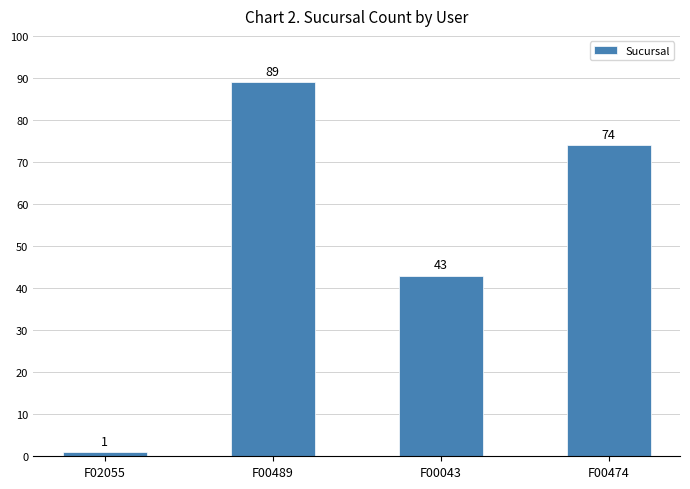

What is the label of the 3rd bar from the left?

F00043